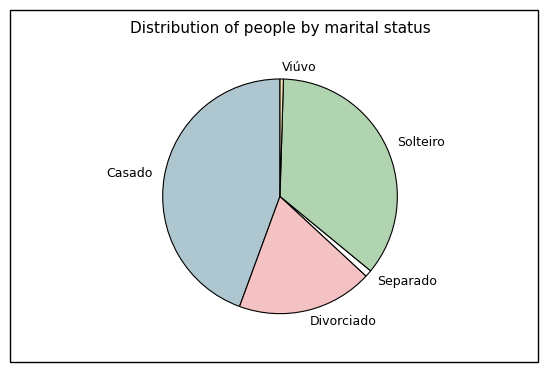

Approximately how many times larger is the value at Viúvo compared to Separado?

0.5